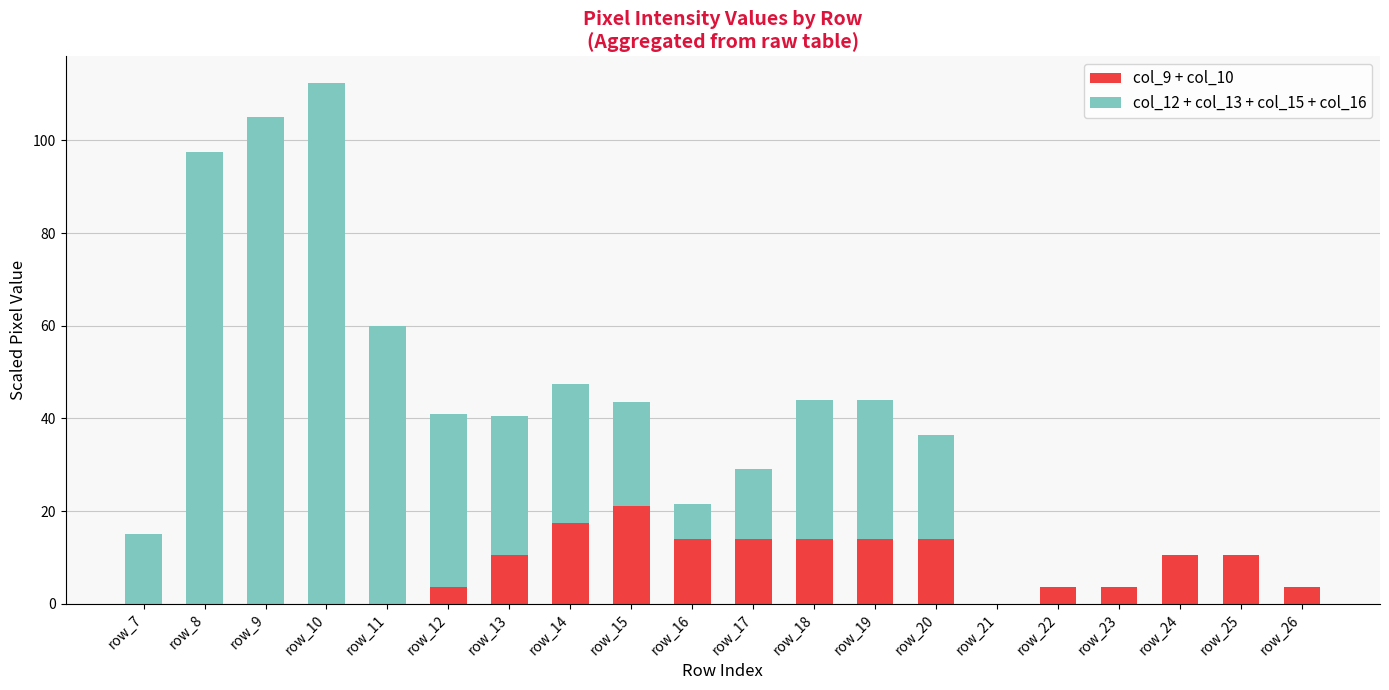

True or false: col_9 + col_10 has a value of 3.5 at row_12.

True